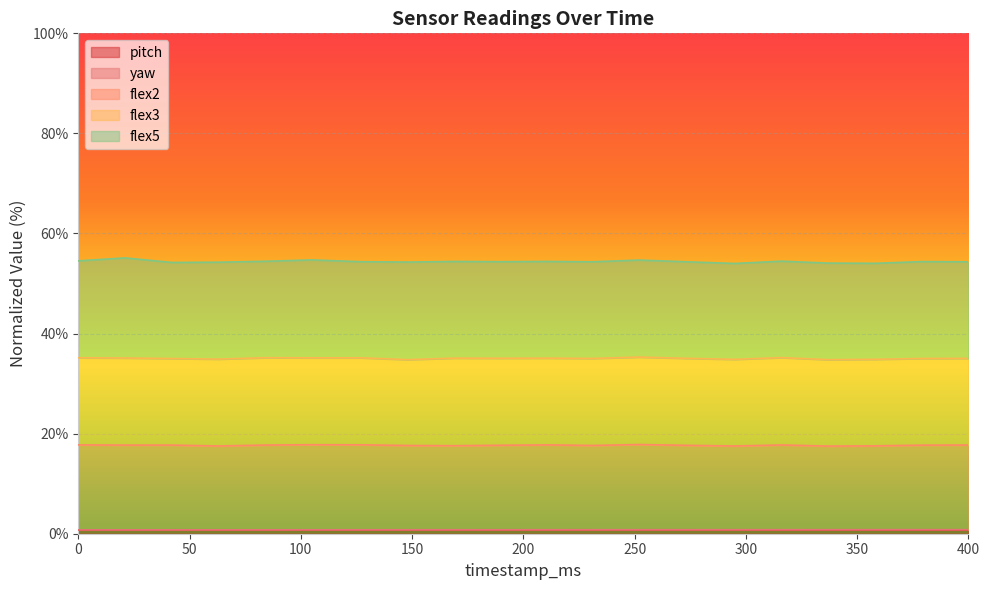

What is the difference between the flex2 values at 295 and 169?

0.1